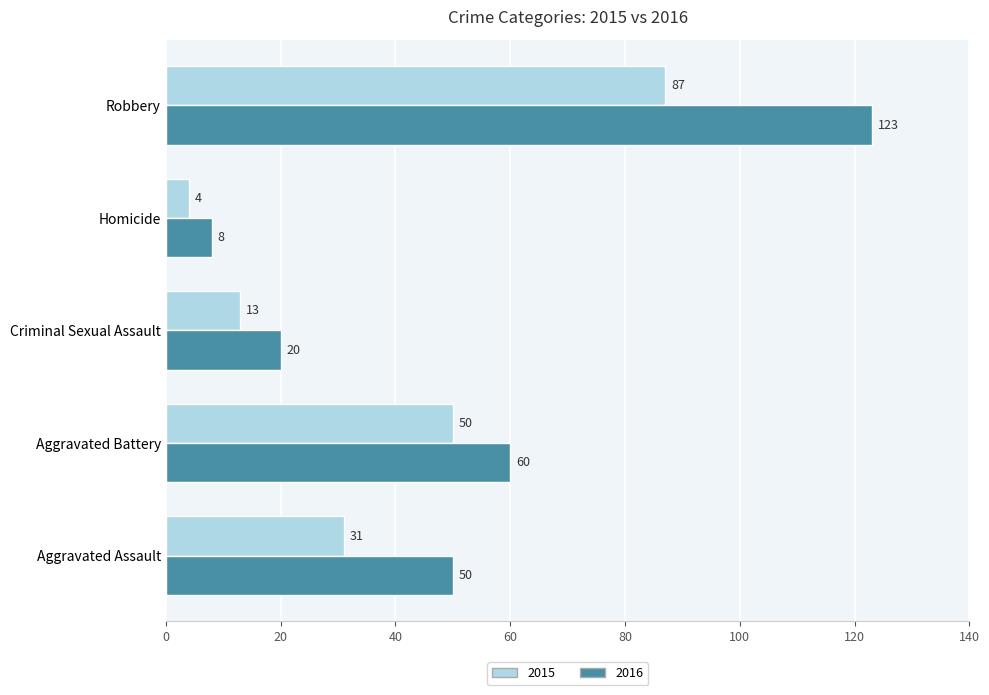

Rank the series at Homicide from lowest to highest value.

2015, 2016